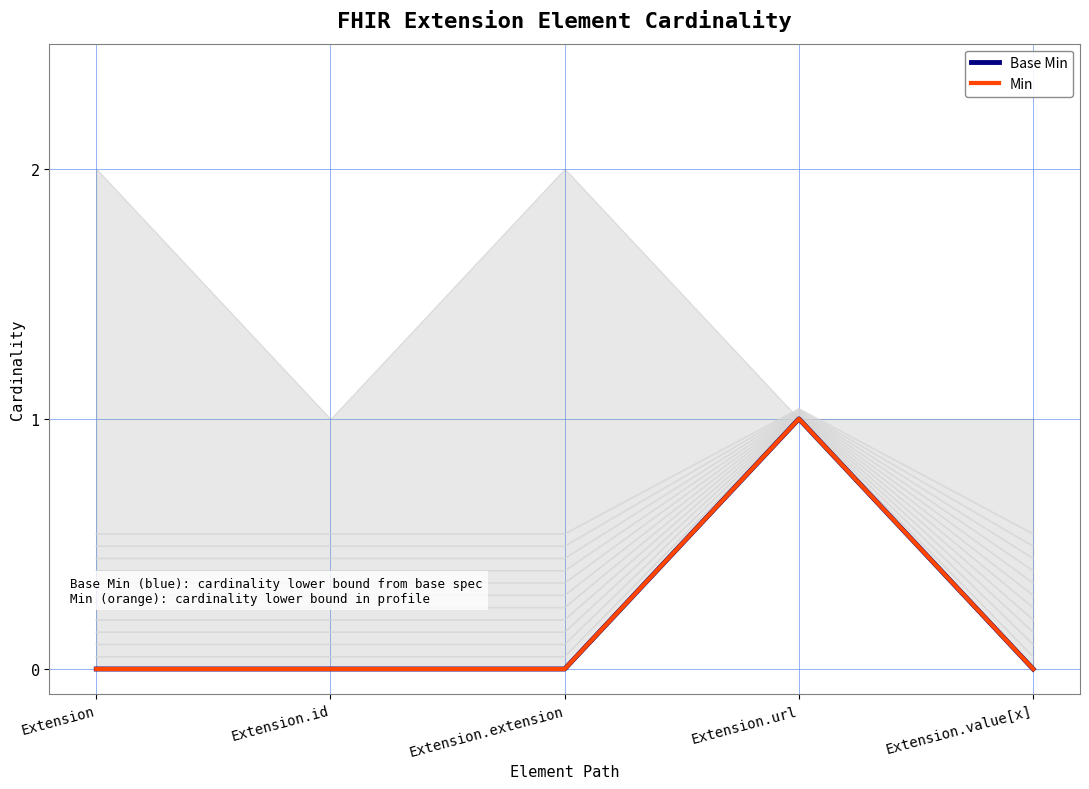

Is it true that Base Min equals 2 at Extension.url?

False